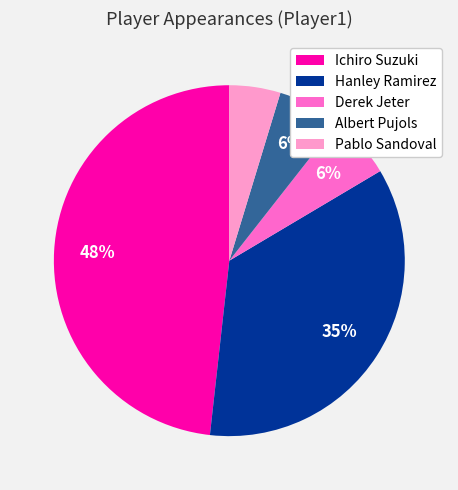

Between Derek Jeter and Ichiro Suzuki, which is larger?

Ichiro Suzuki